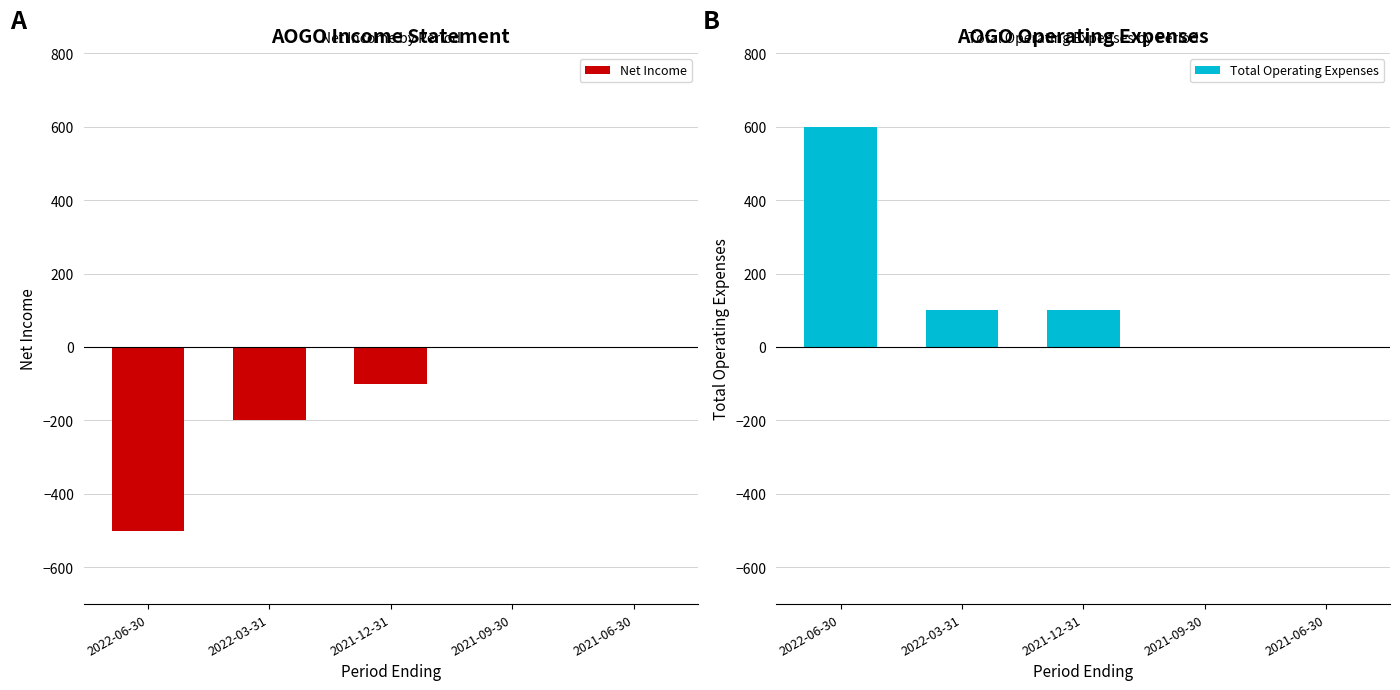

True or false: Total Operating Expenses has a value of 100 at 2022-03-31.

True